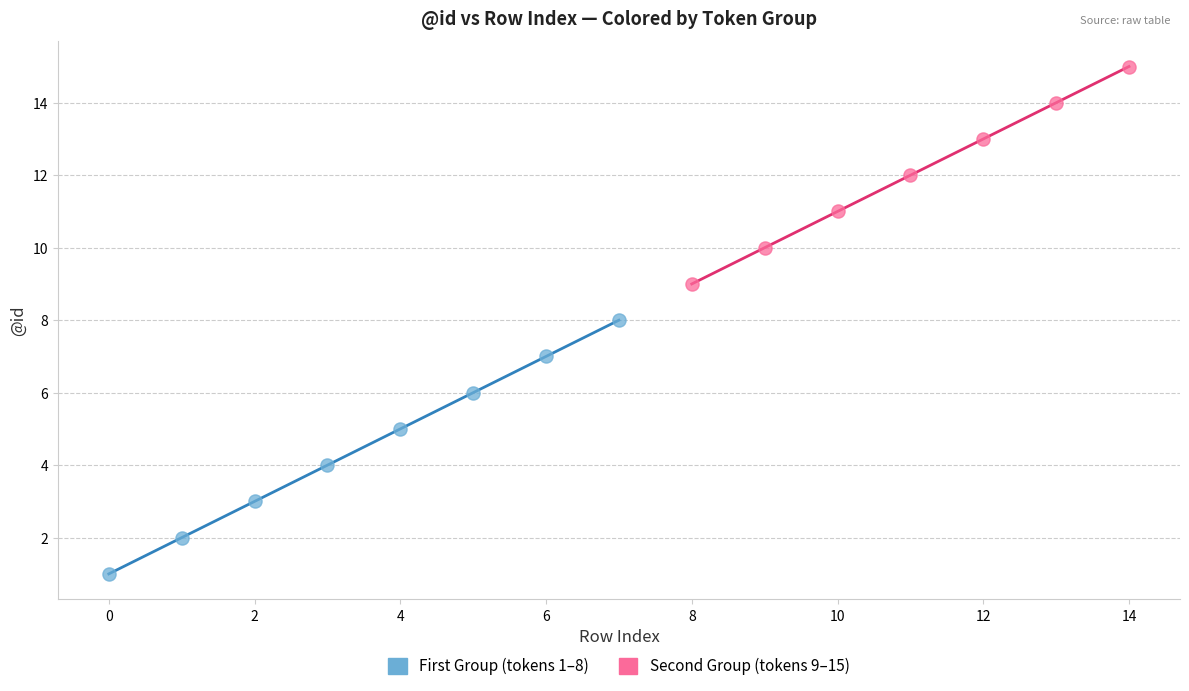

What are all the series names shown in the legend?

First Group (tokens 1–8), Second Group (tokens 9–15)